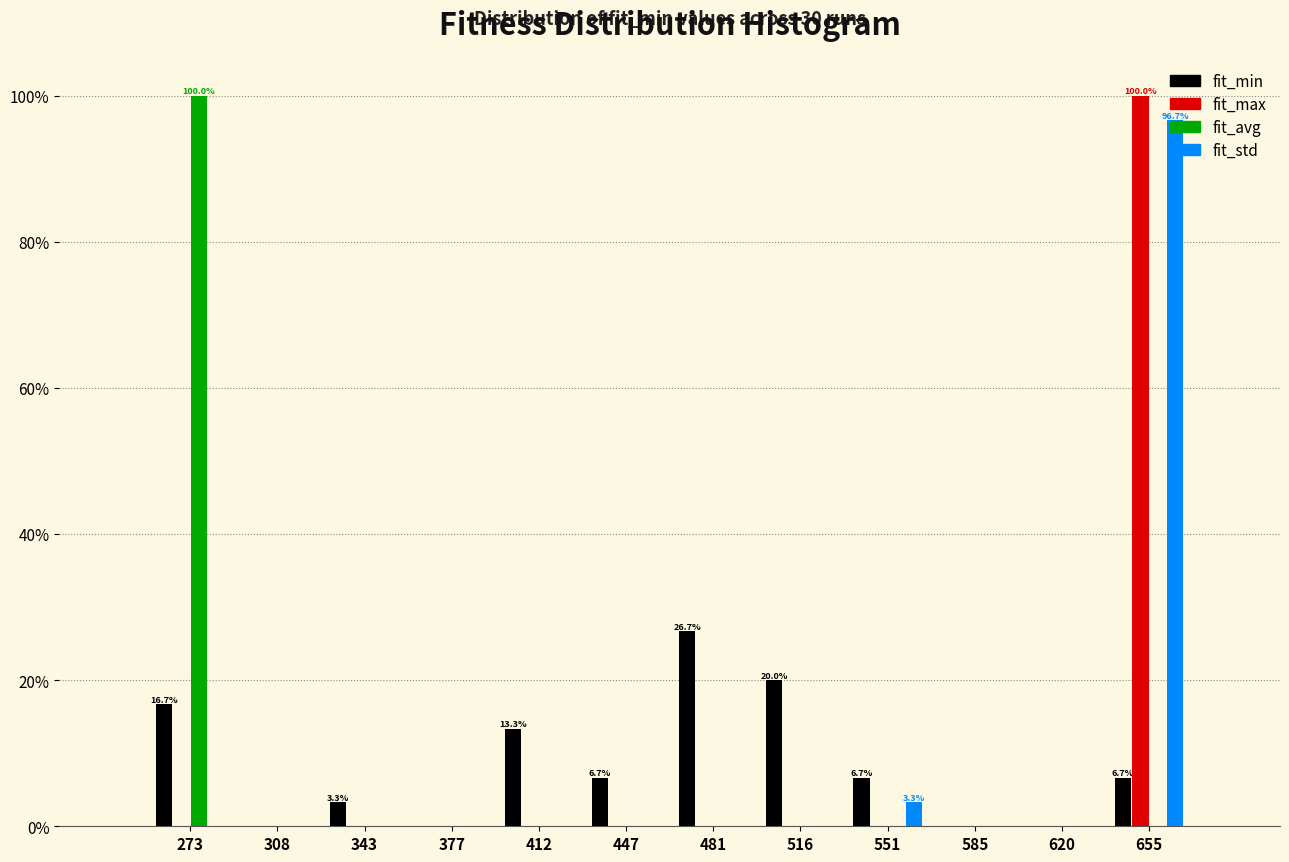

In the fit_avg series, which range on the x-axis has the tallest bar?

255 to 290